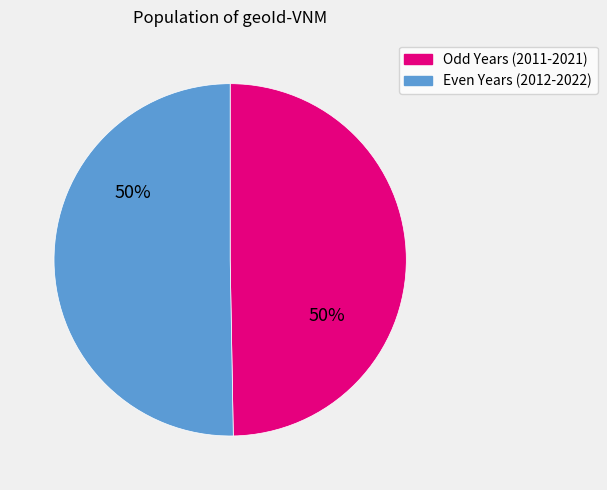

To the nearest percent, what portion does Odd Years (2011-2021) represent?

50%